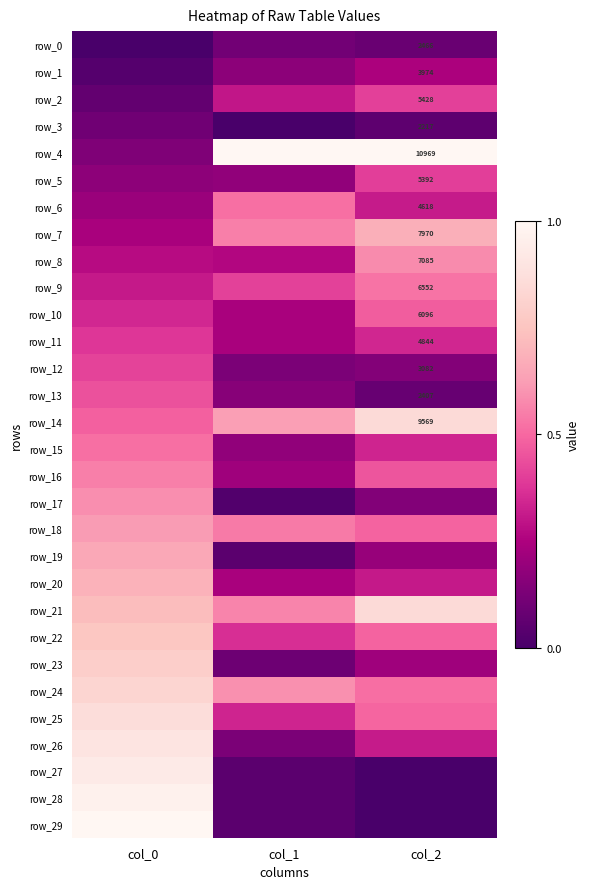

Is it true that row_25 equals 0.3 at col_1?

True